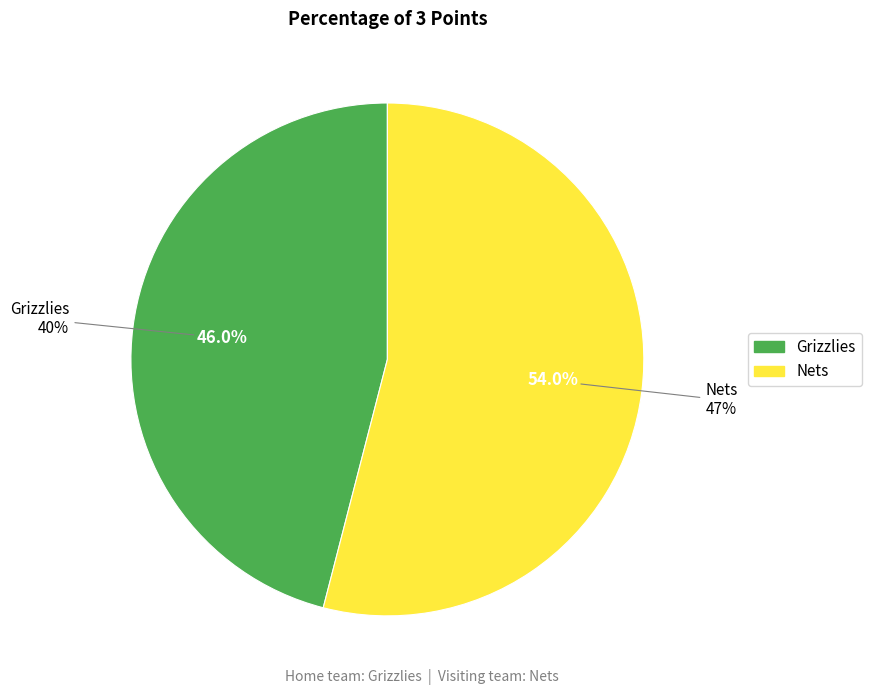

How many segments does this pie chart have?

2